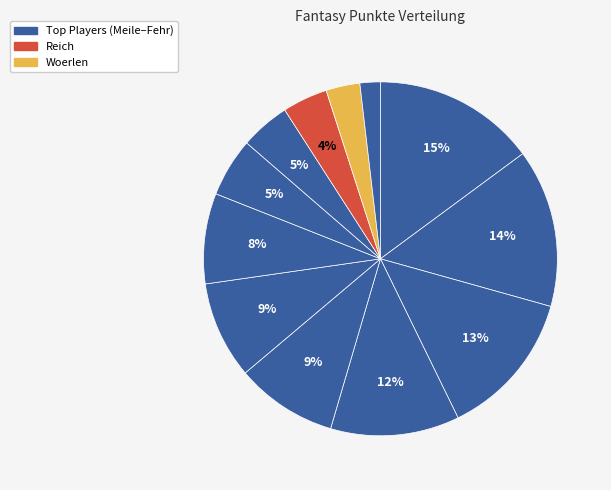

Rank the categories by value from lowest to highest.

Fehr, Woerlen, Reich, Helbling, Knuchel, Helfenberger, Bulleri, Manser, Rissi, Bürgler, Zappella, Meile